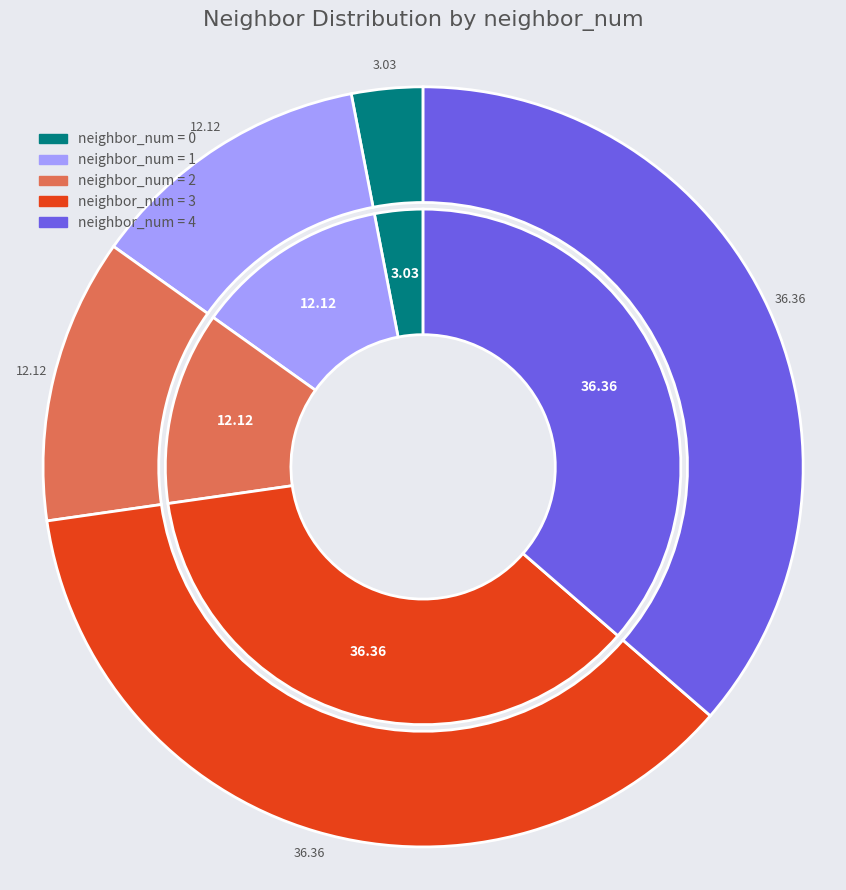

Count the number of slices in the pie.

5